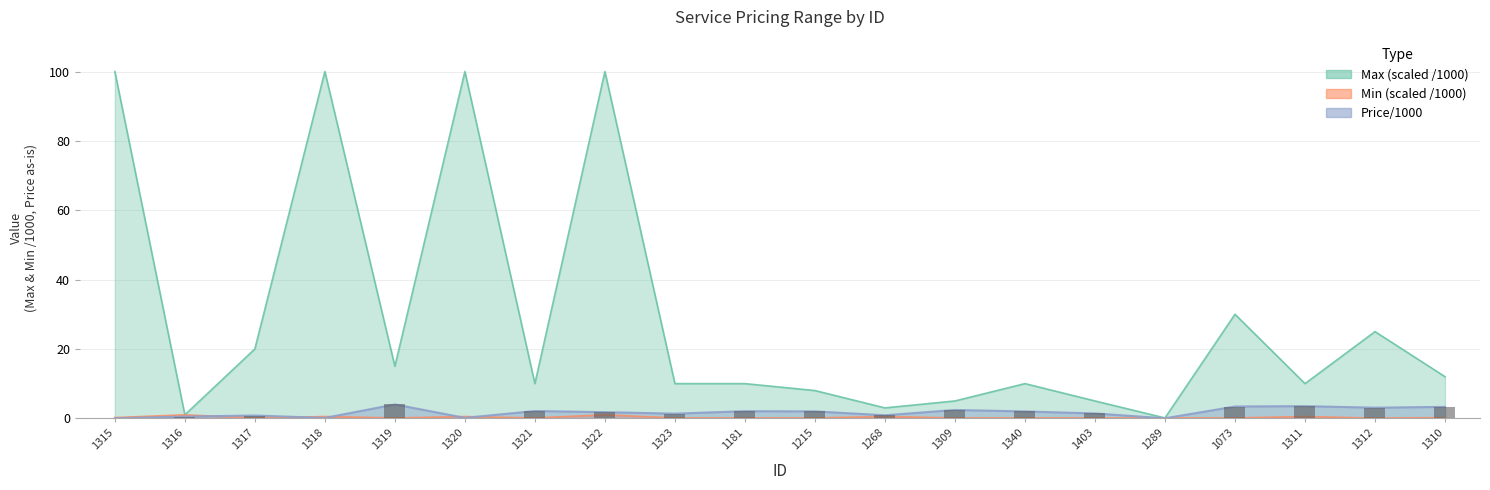

Which series has the largest total across all categories?

Max